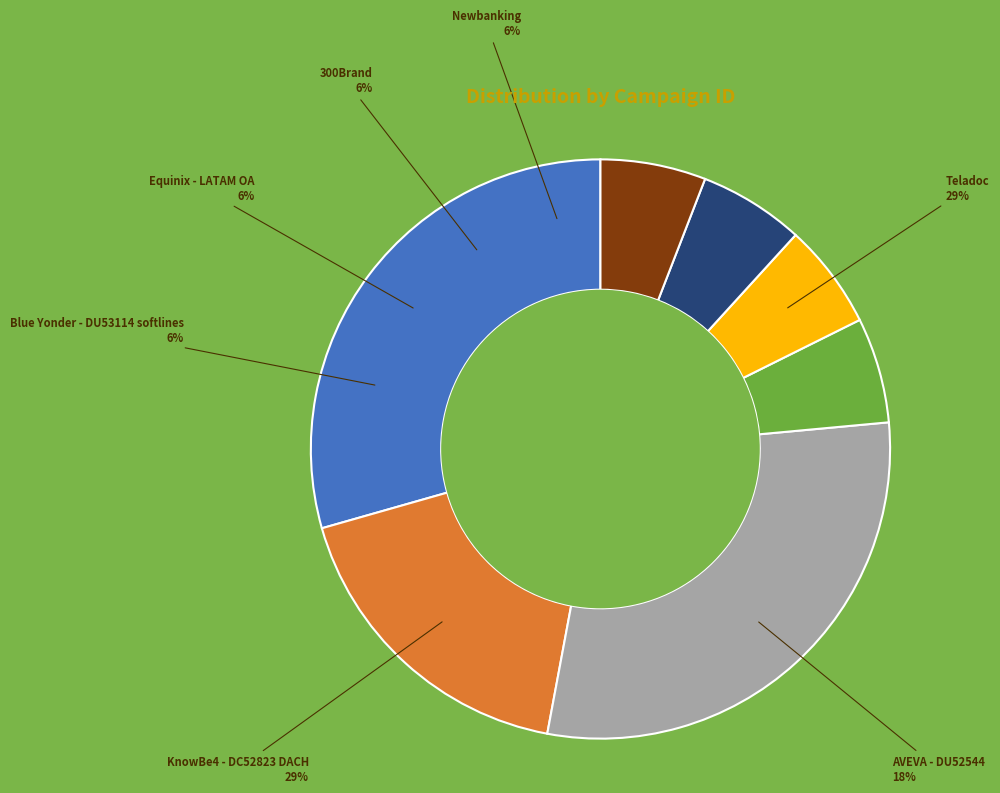

Do AVEVA - DU52544 and Newbanking together represent more than half of the pie?

No